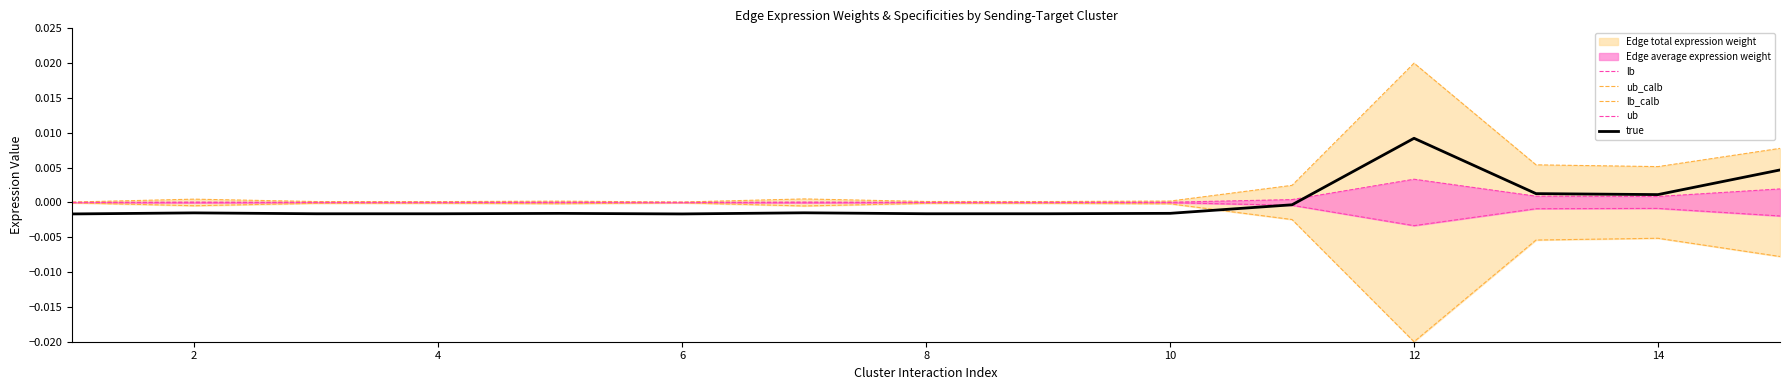

The lb series shows -0.0 at 4. True or false?

False